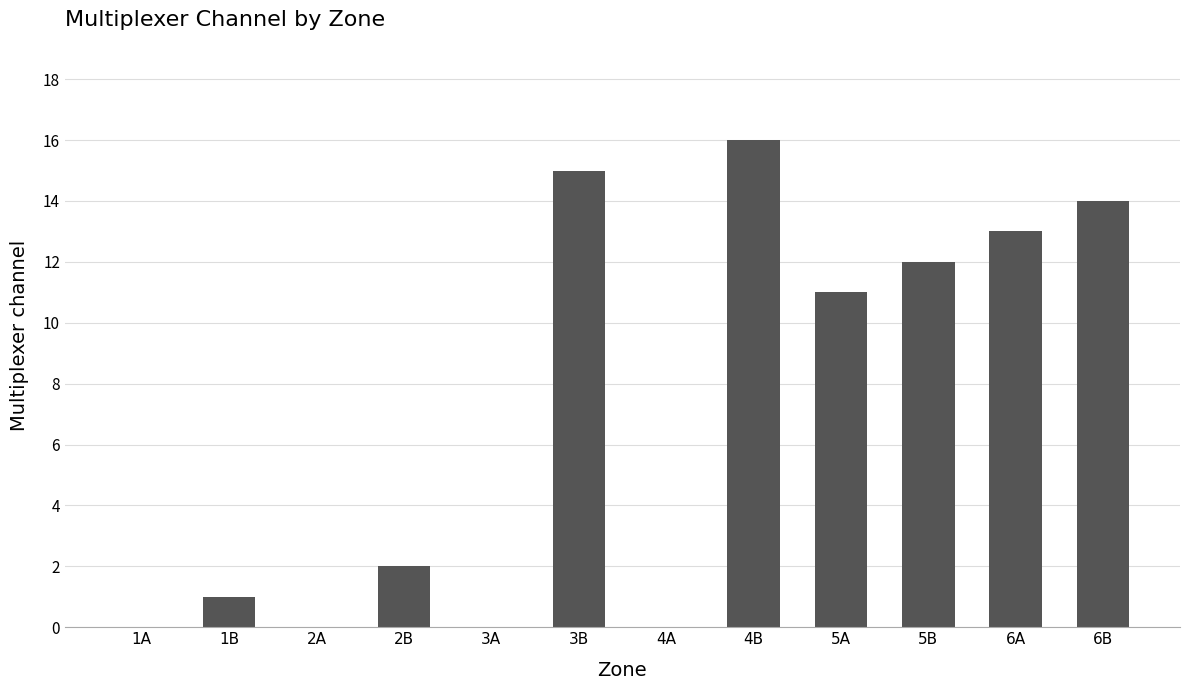

True or false: the data shows 0 at 2A.

True